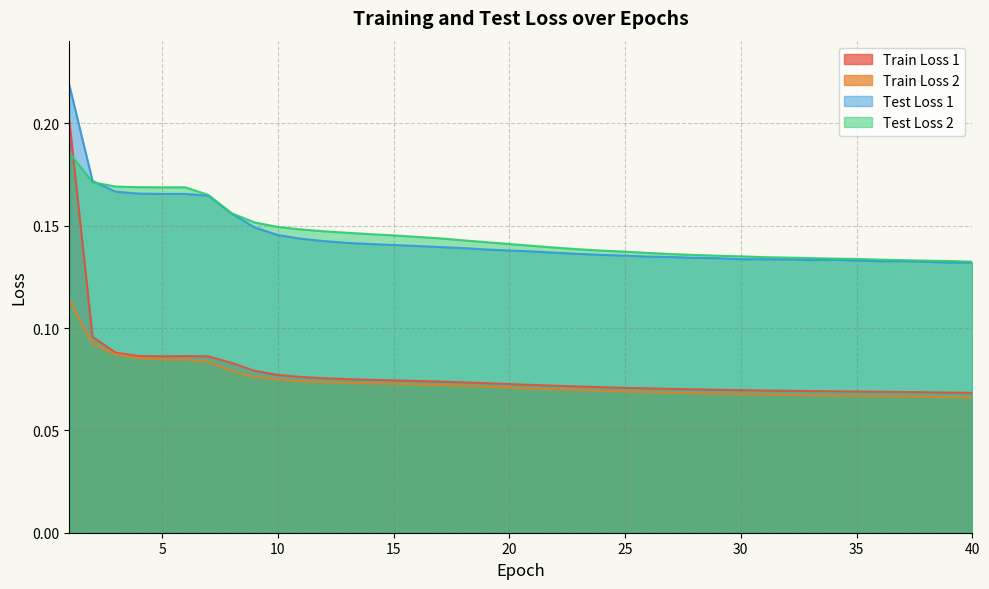

What is the sum of all Test Loss 1 values?

5.8